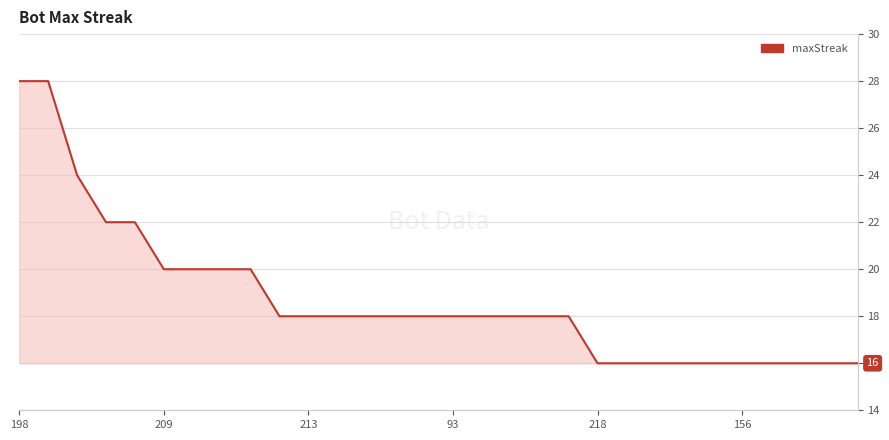

What is the greatest value displayed?

28